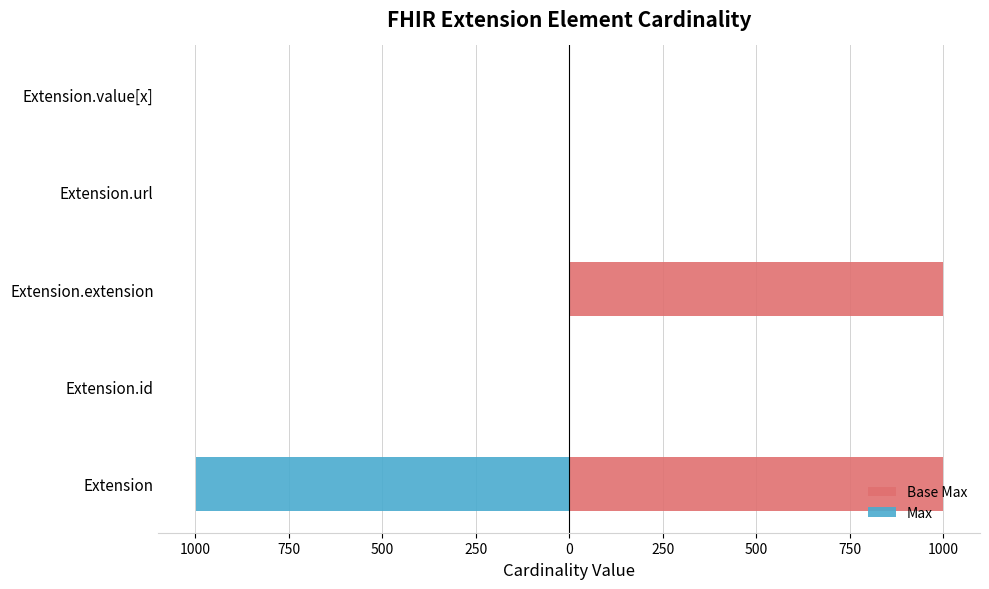

What is the value of the Base Max bar at the 4th from the left?

1